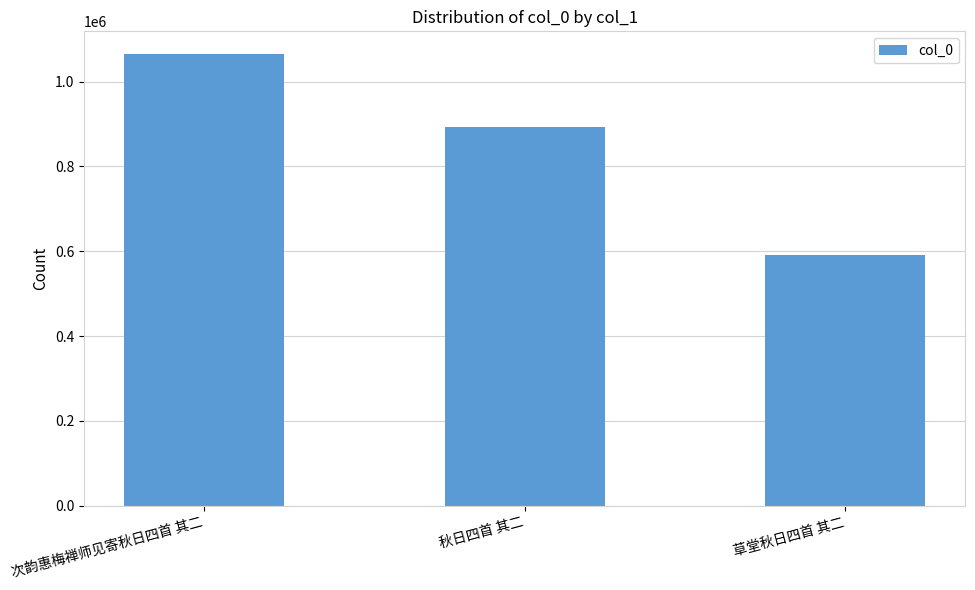

Are the bars horizontal?

No